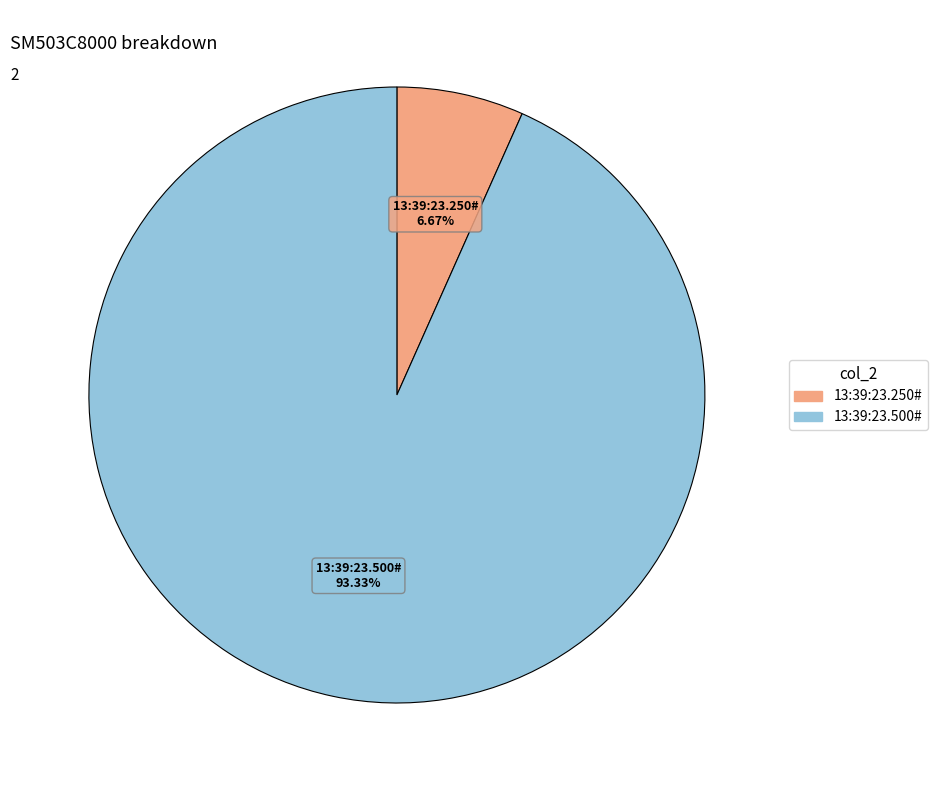

Which category accounts for the majority?

13:39:23.500#